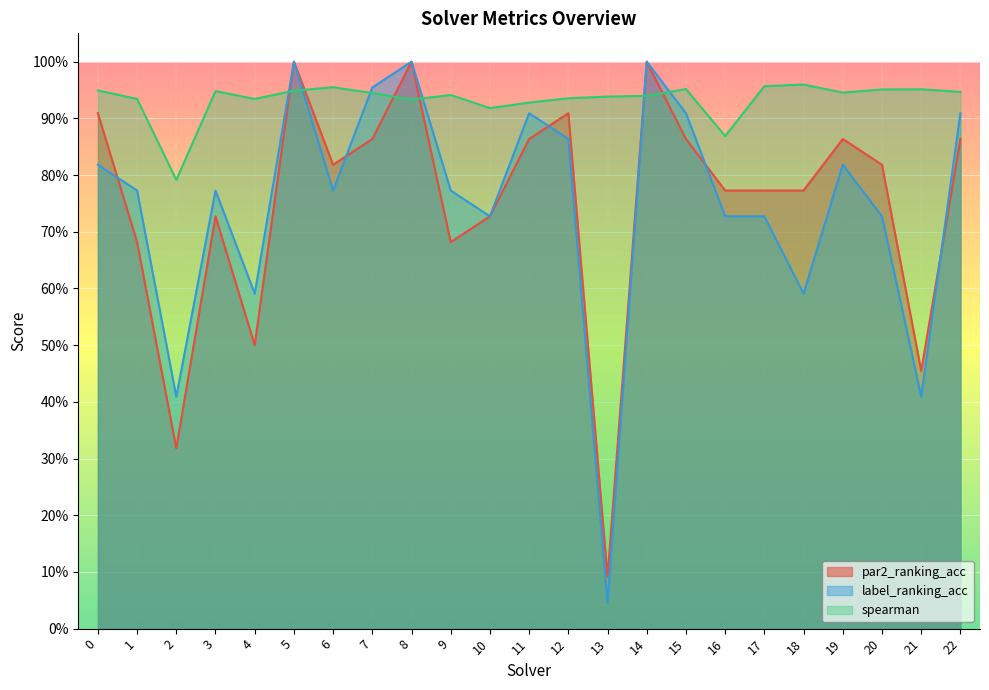

How many interior local valleys does the label_ranking_acc series have?

7